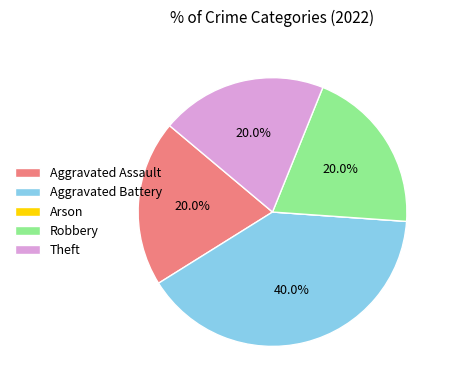

Is the sum of Robbery and Aggravated Battery greater than half?

Yes